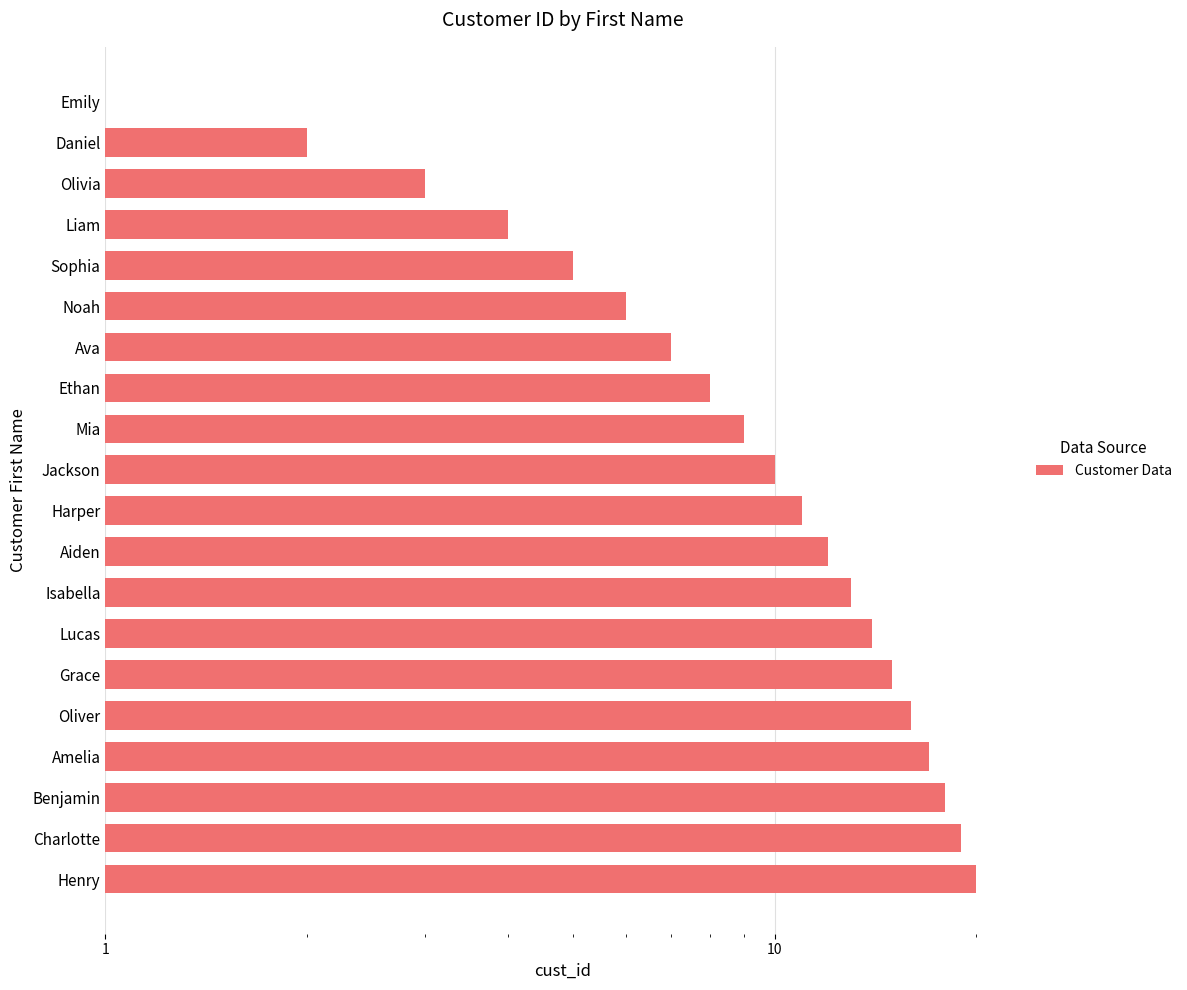

How many data points does each series have?

20